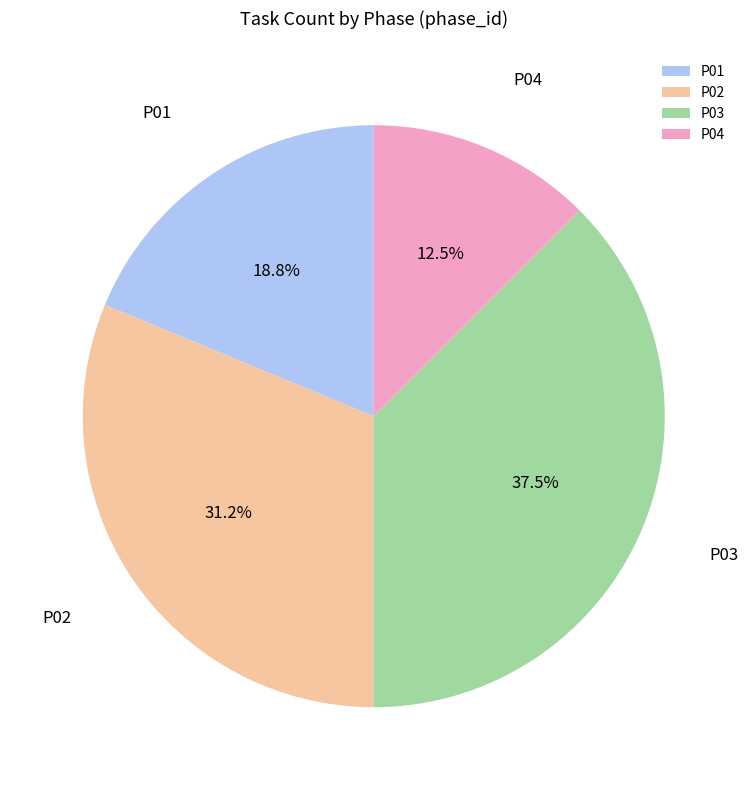

Rank the categories by value from lowest to highest.

P04, P01, P02, P03